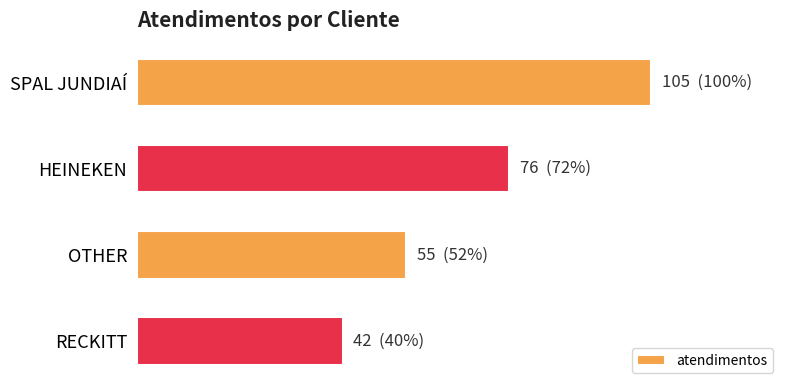

Are the bars horizontal?

Yes